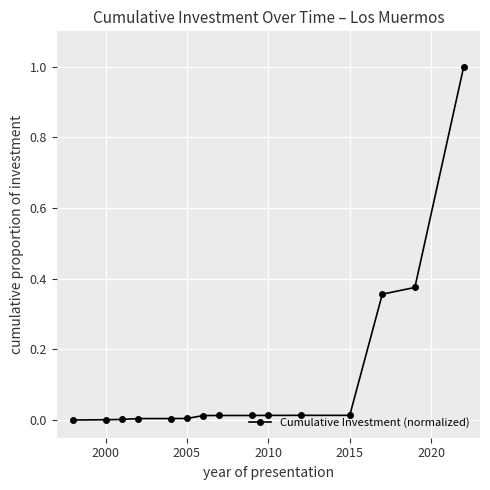

What is the difference between the maximum and minimum values?

1.0